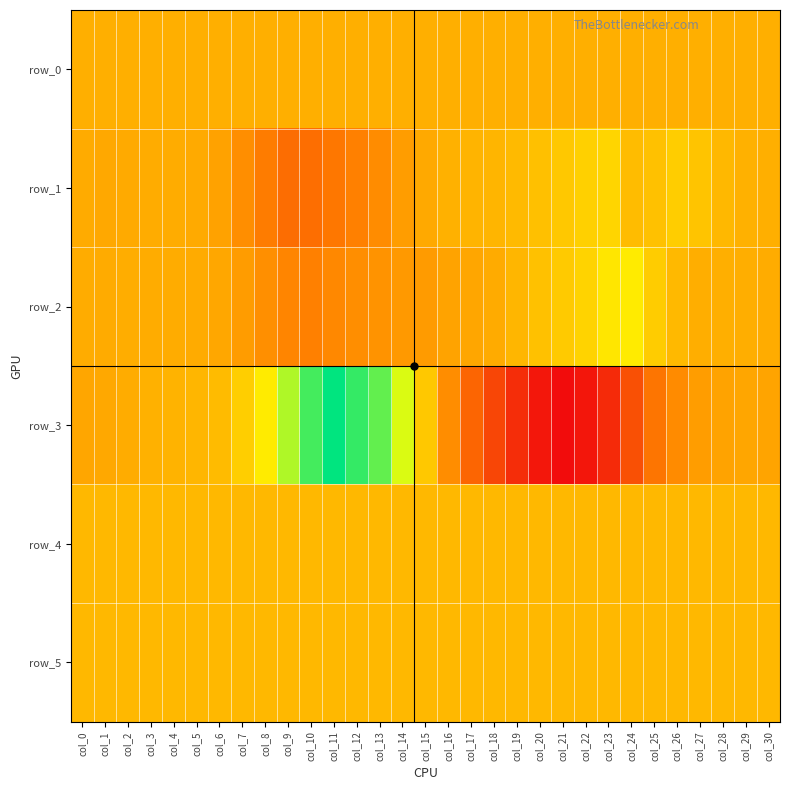

What is the minimum value shown in the chart?

-12911.0